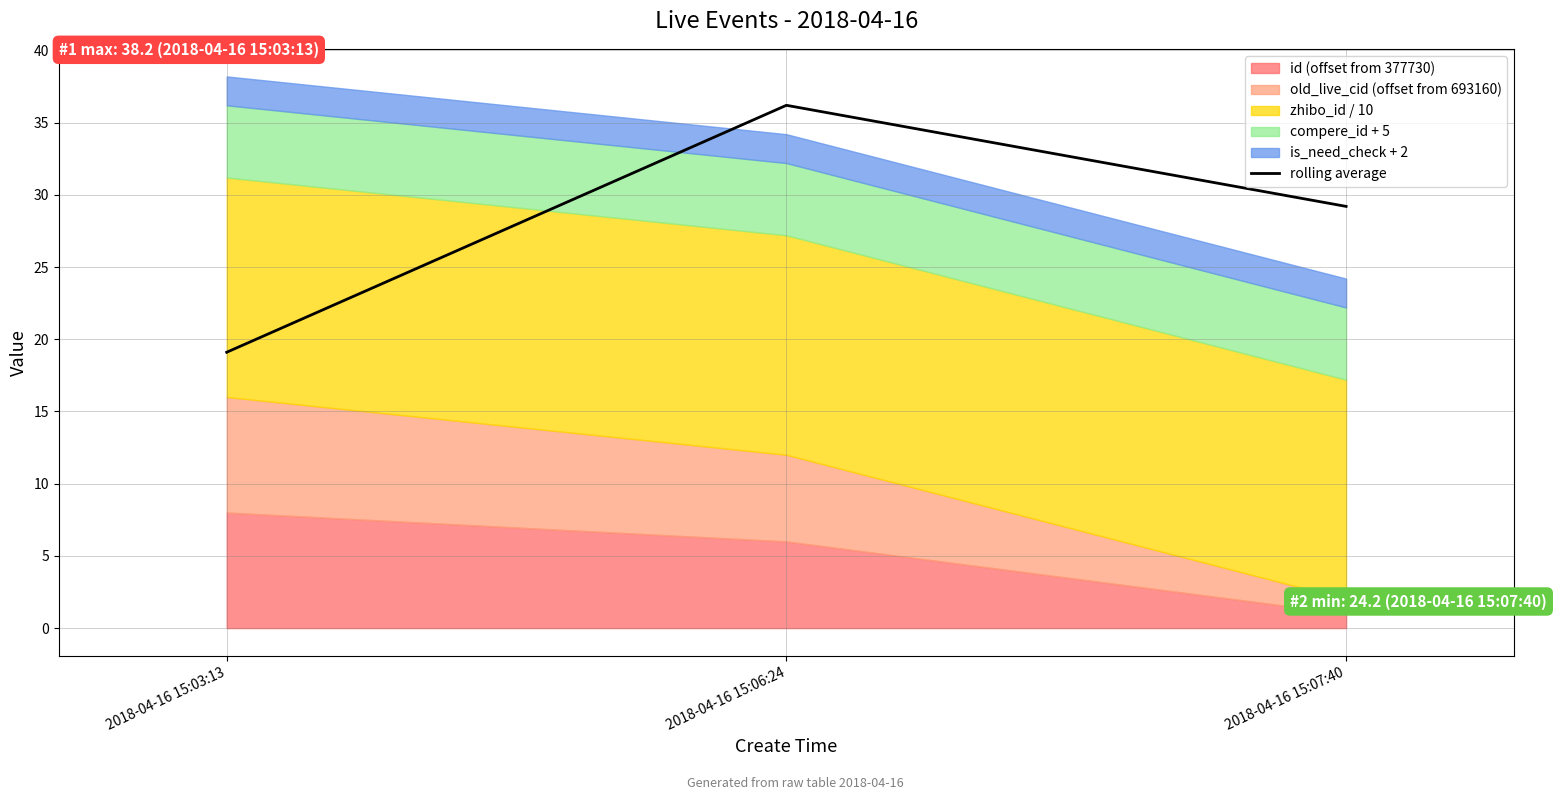

What is the label of the 1st point from the right?

2018-04-16 15:07:40